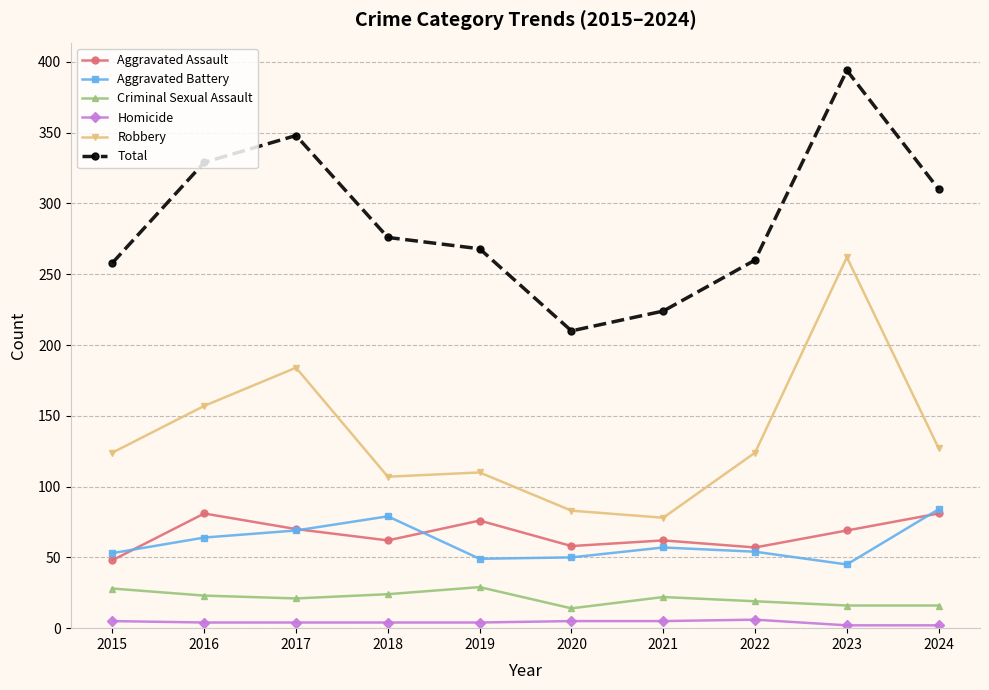

What is the minimum value shown in the chart?

2